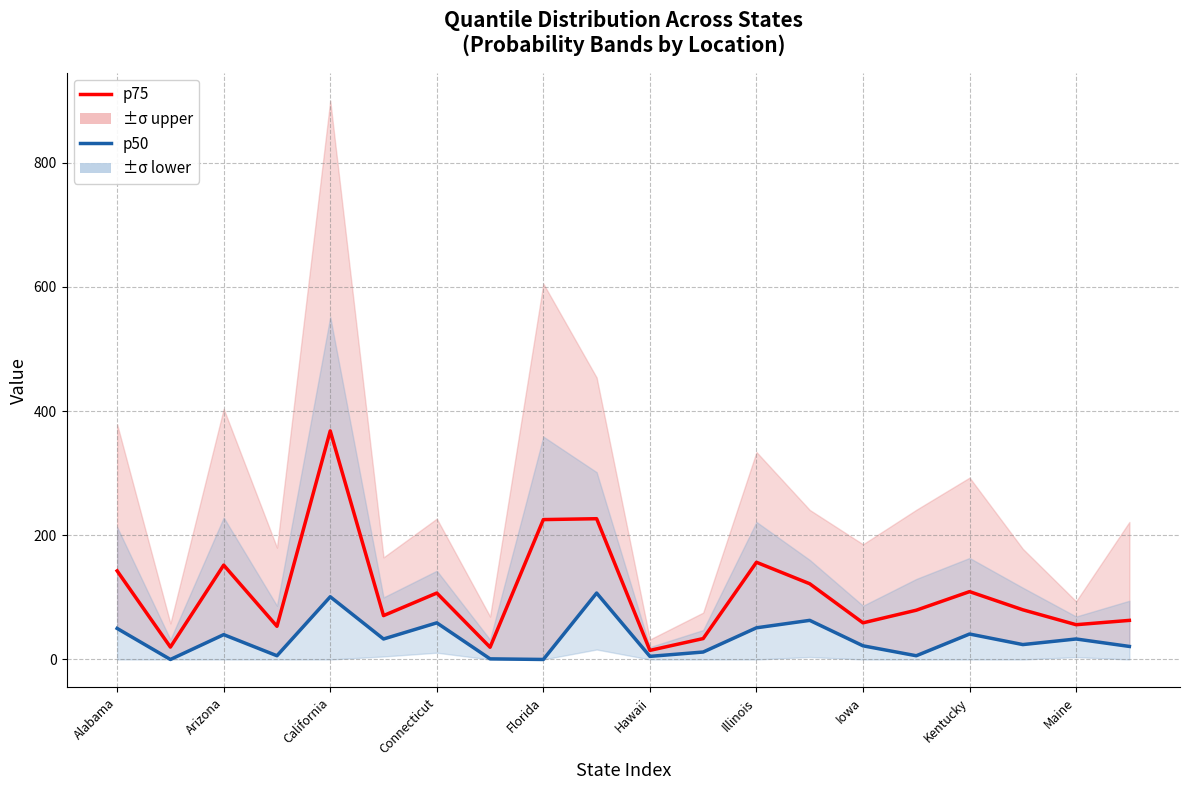

True or false: p50 (median) has more than 1 interior local peaks.

True